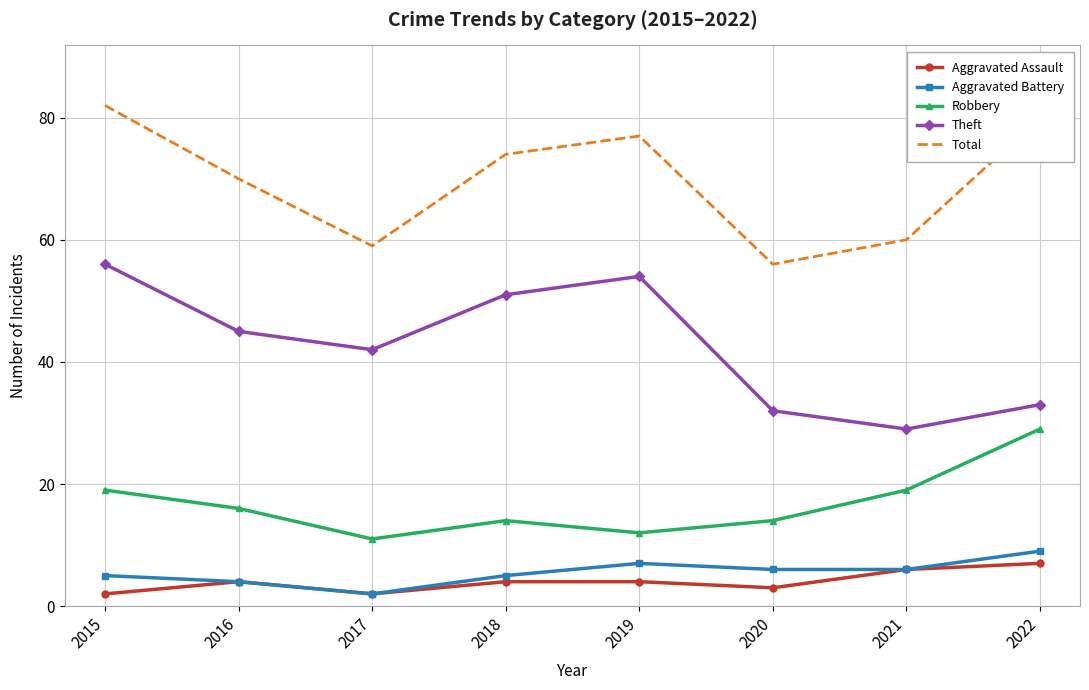

Which series changed the most between 2016 and 2017?

Total